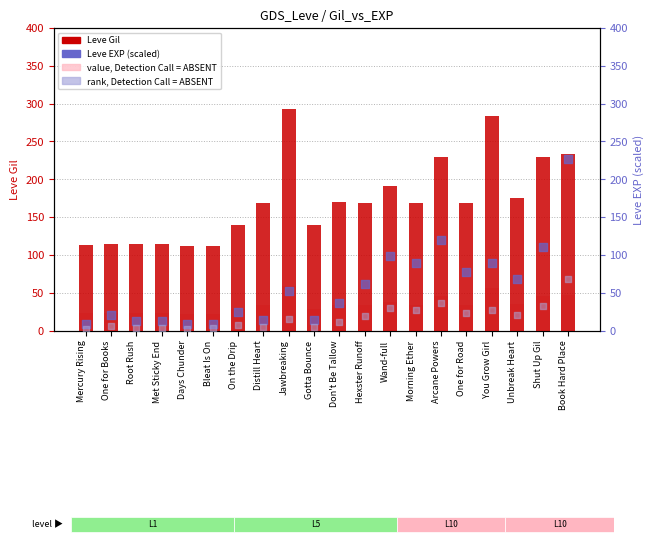

What is the total value across all series at Jawbreaking?

419.2